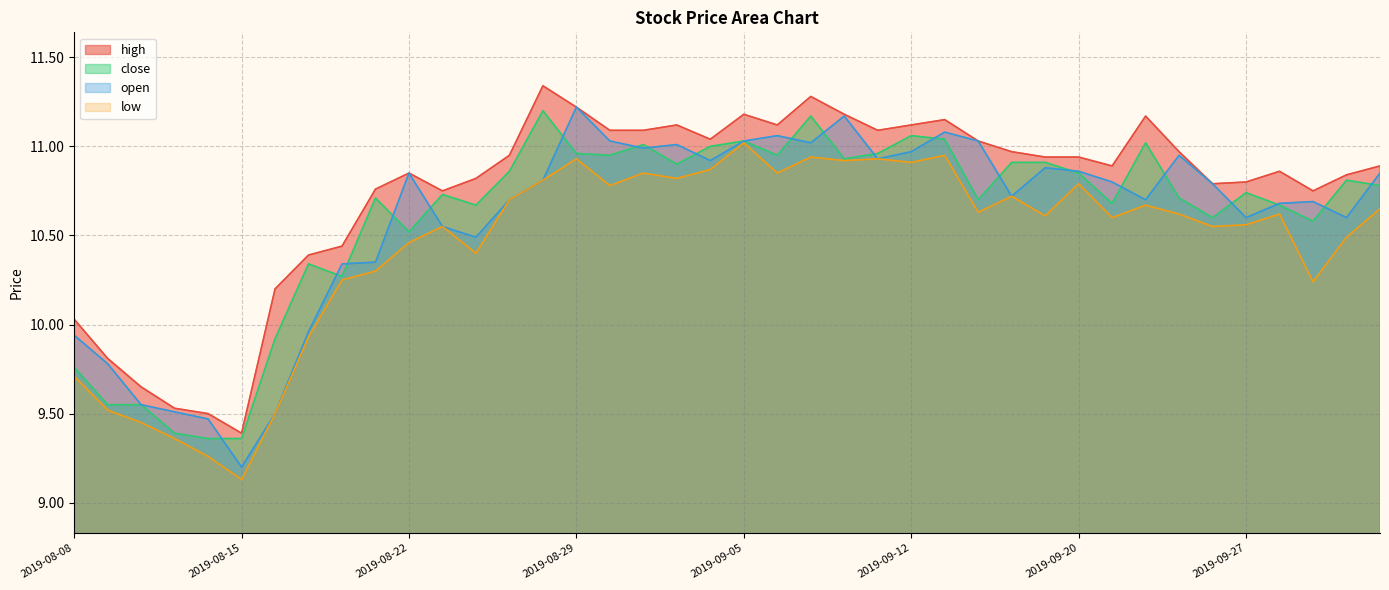

How many values in the close series are below 10?

7